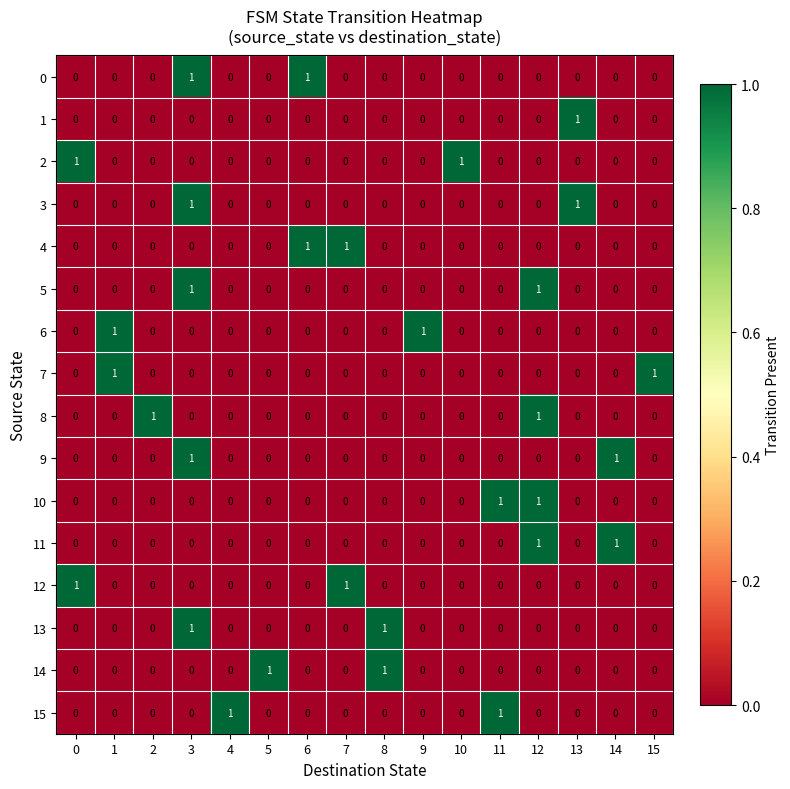

Which series changed the most between 4 and 11?

10